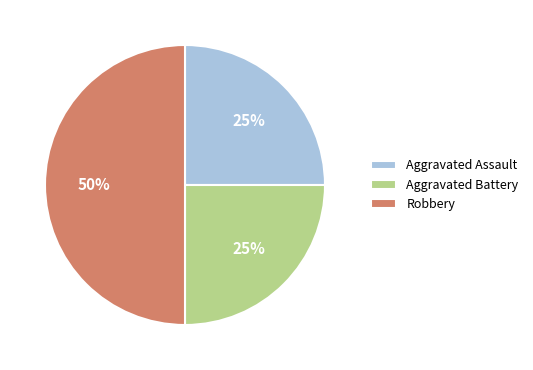

True or false: Robbery accounts for 42% of the total.

False